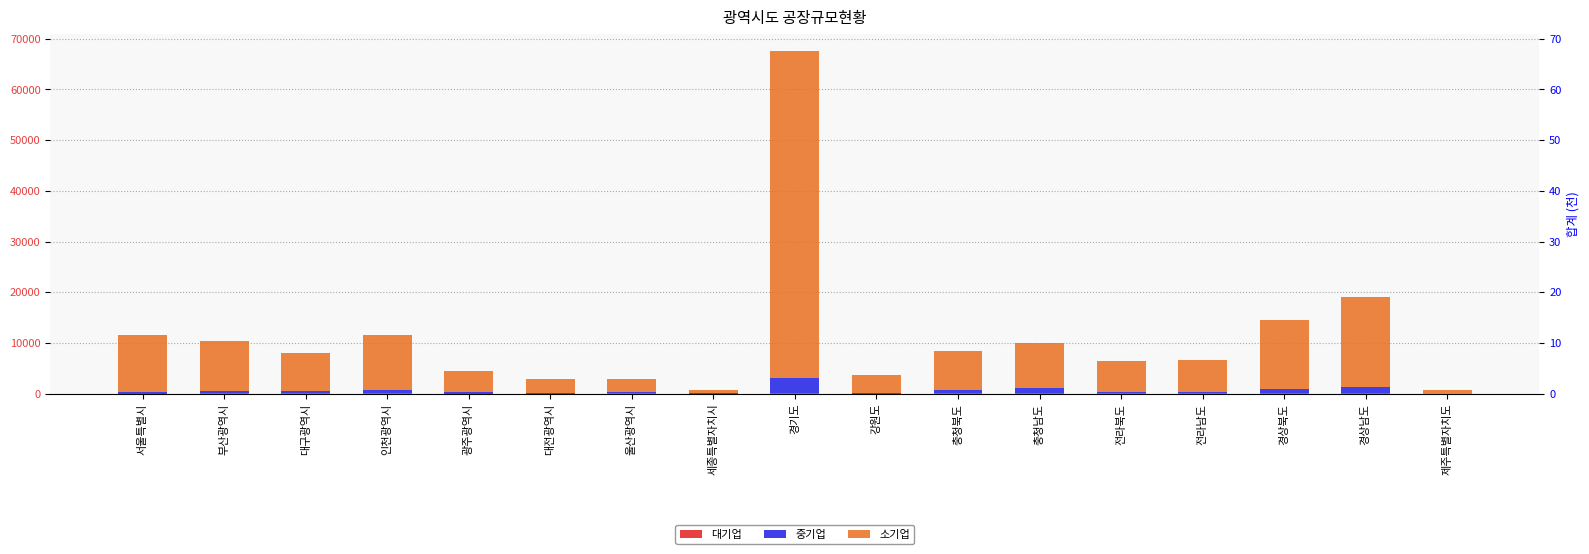

Which series has the largest range (max minus min)?

소기업